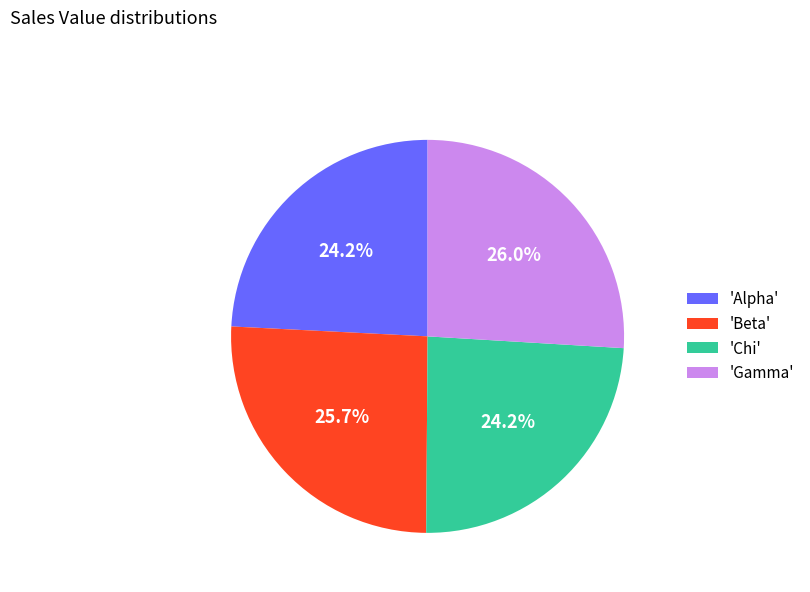

Does 'Alpha' represent more than half of the total?

No